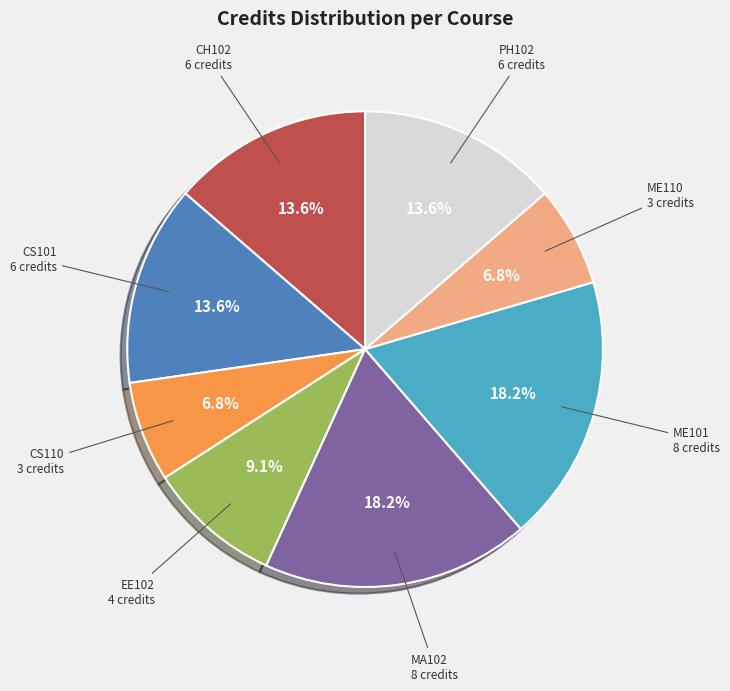

Does EE102 represent more than half of the total?

No